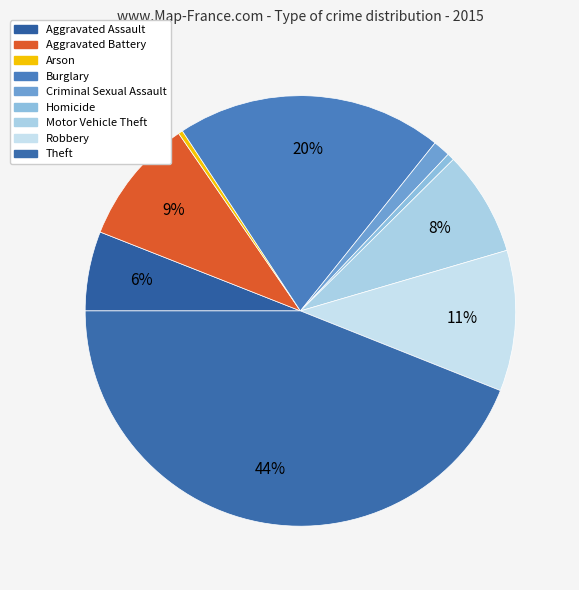

What percentage do Homicide and Aggravated Battery together represent?

10.0%